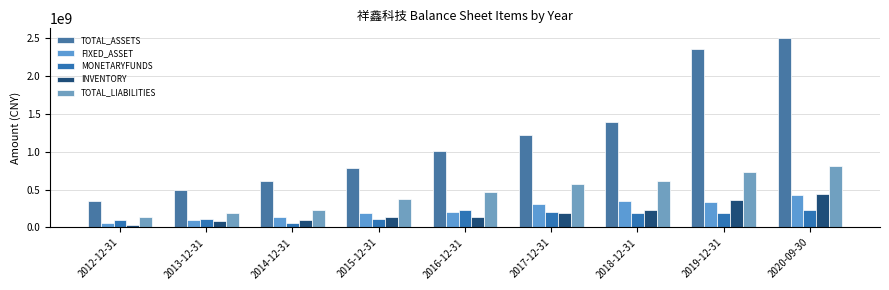

What is the total value across all series at 2020-09-30?

4421080681.1